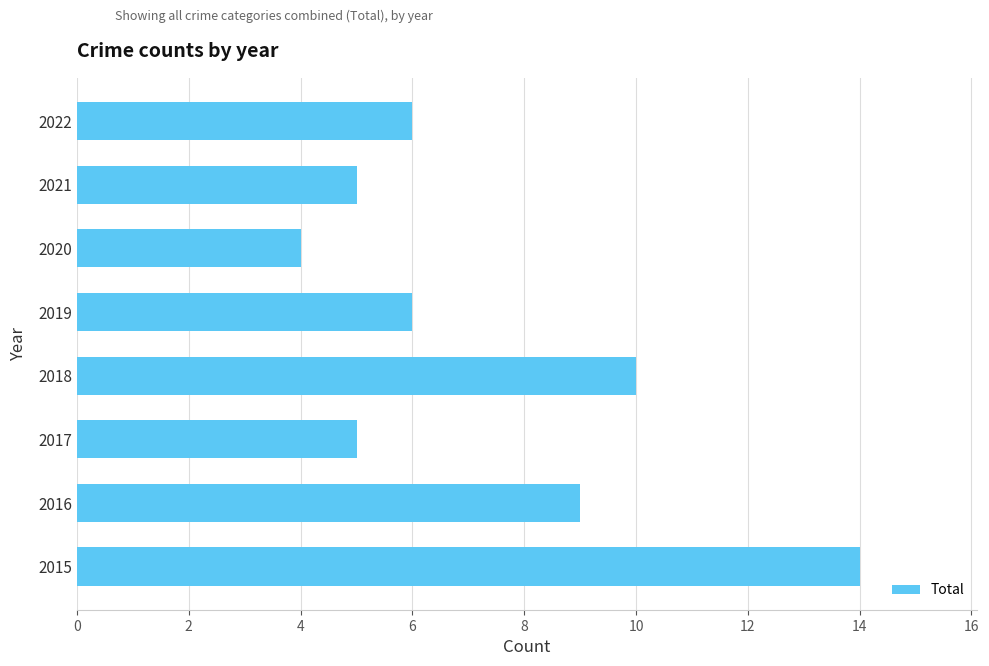

The chart shows a value of 8 at 2021. True or false?

False